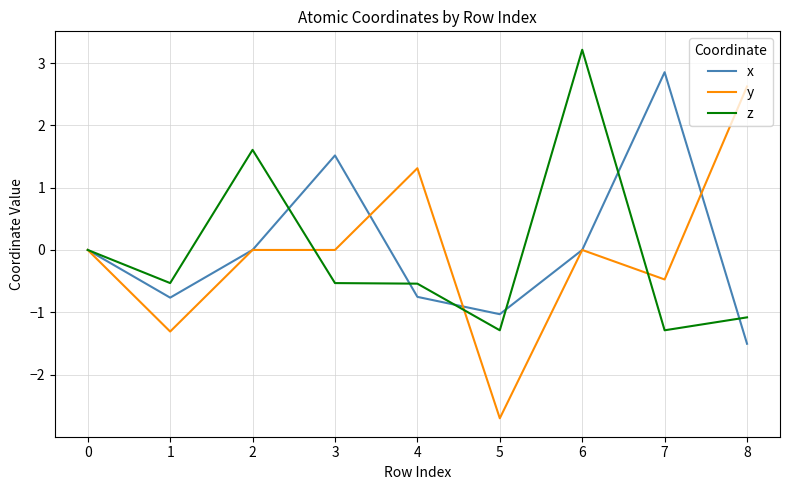

What is the approximate value of z at 2?

1.6